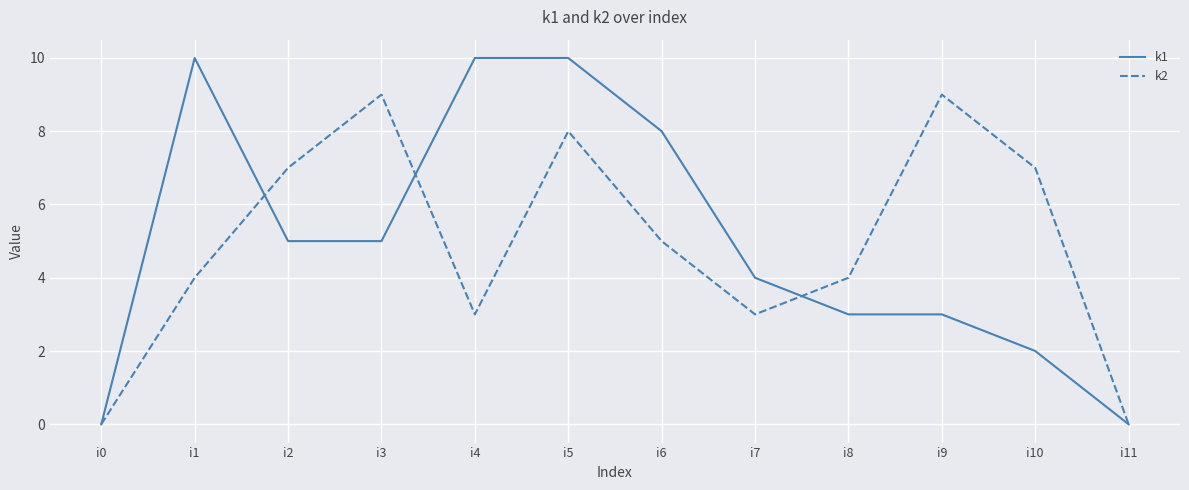

In k2, how many points are lower than both neighbors (excluding endpoints)?

2